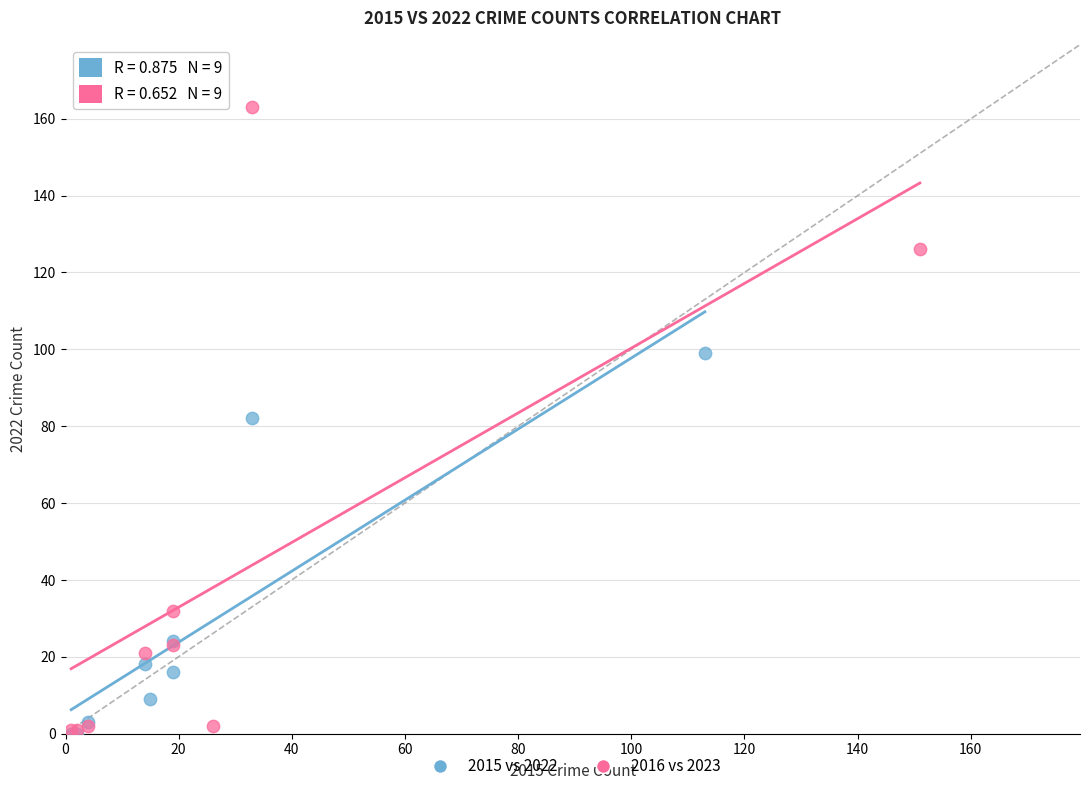

Which series contains the highest Y value?

2016 vs 2023